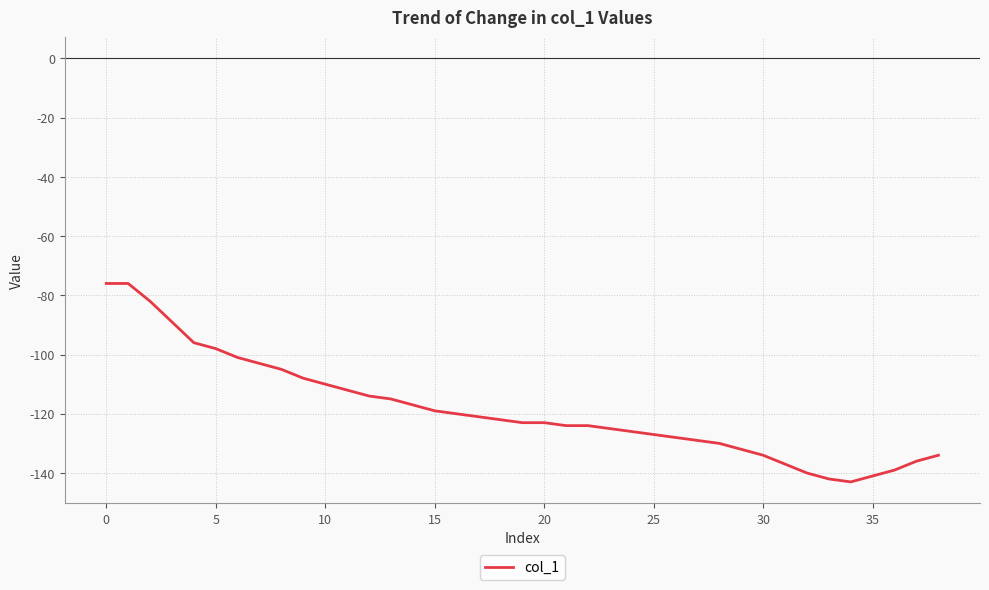

What is the greatest value displayed?

-76